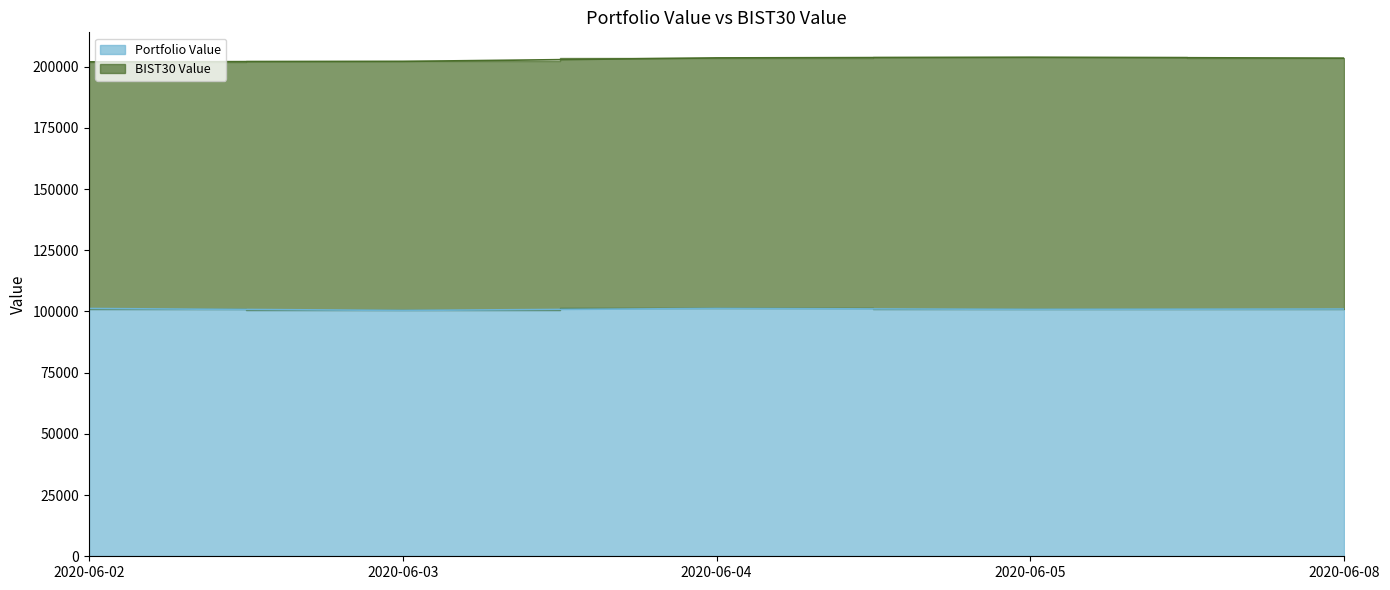

What value does the data have at 2020-06-02?

101220.0